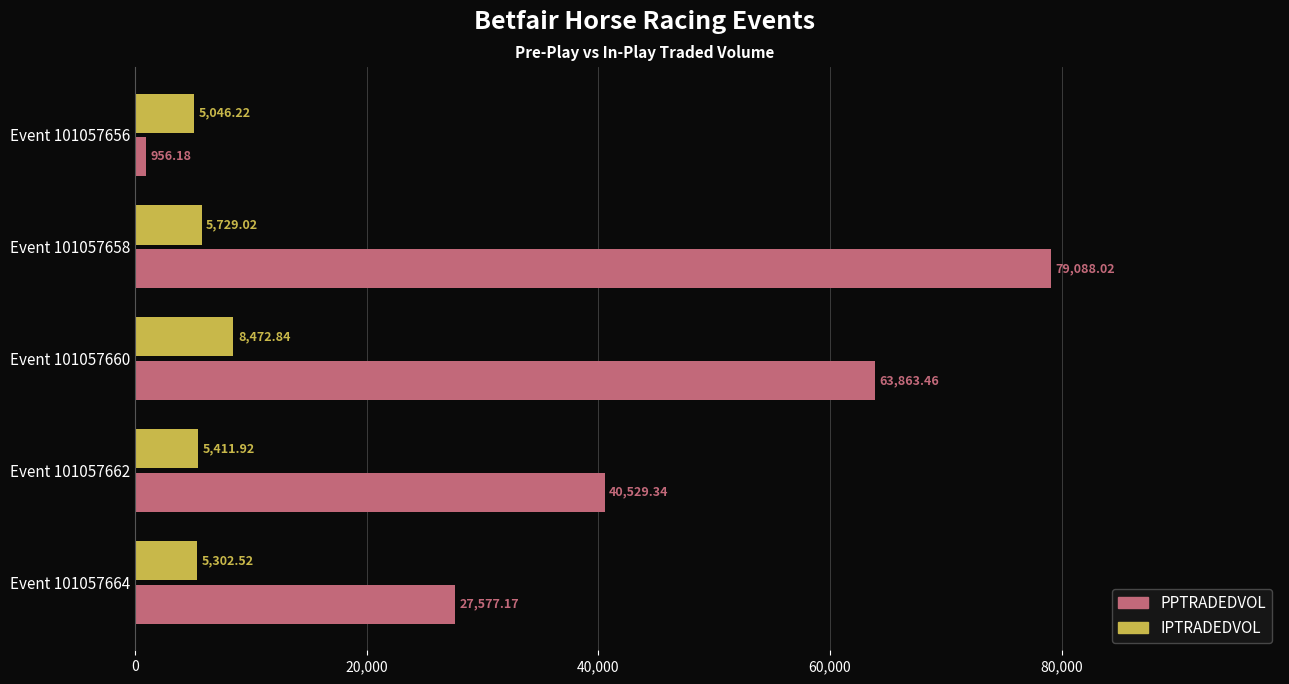

Which series has the largest total across all categories?

PPTRADEDVOL